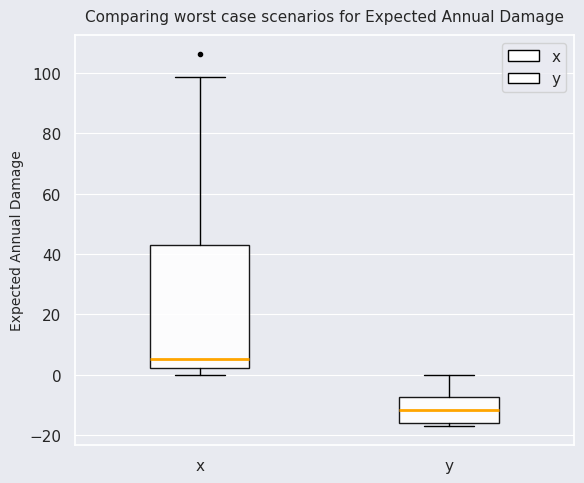

Reading left to right, read every box against the y-axis: the position of its median line, the range the box covers, and the ends of its whiskers. The values are not printed on the chart, so give them approximately, as read against the axis.

x: median 6, box 2 to 44, whiskers 0 to 98
y: median -12, box -16 to -8, whiskers -18 to 0